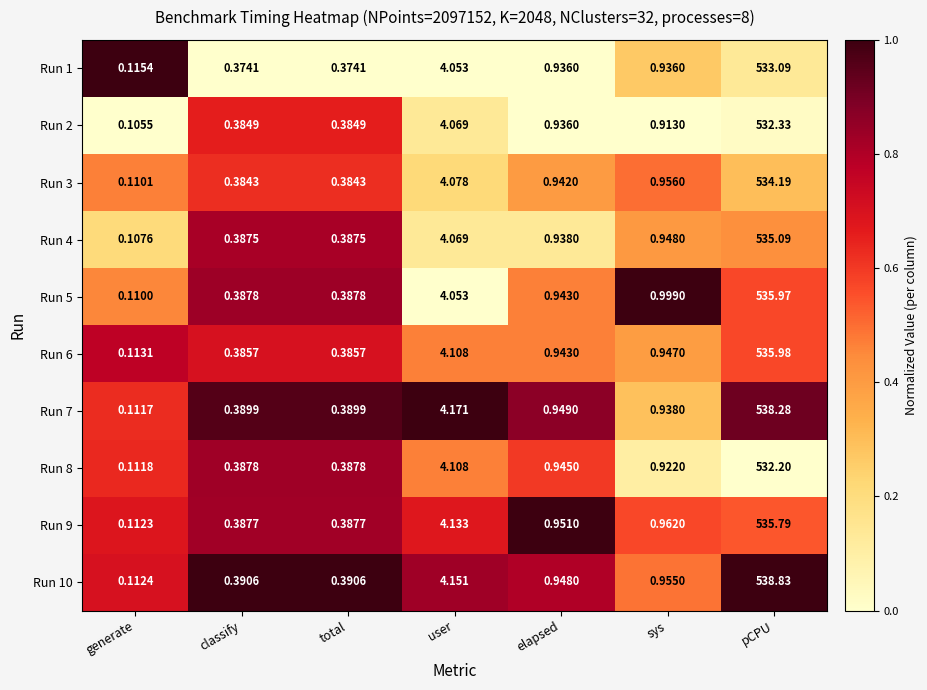

Which series has the largest range (max minus min)?

Run 10